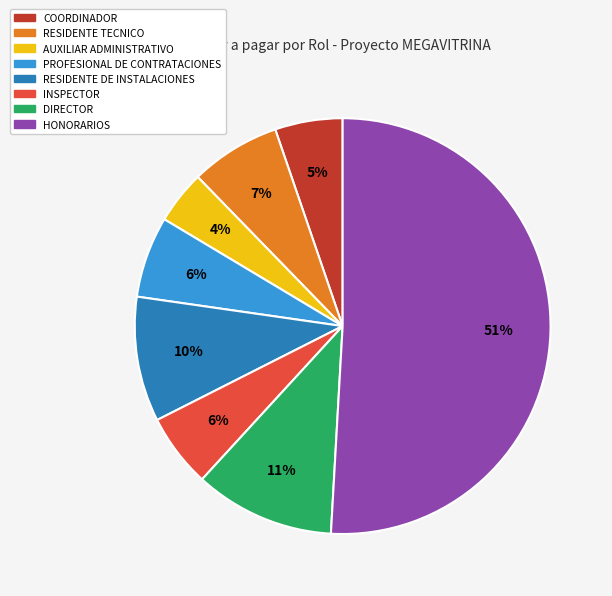

Is there any slice that represents more than half of the pie?

Yes